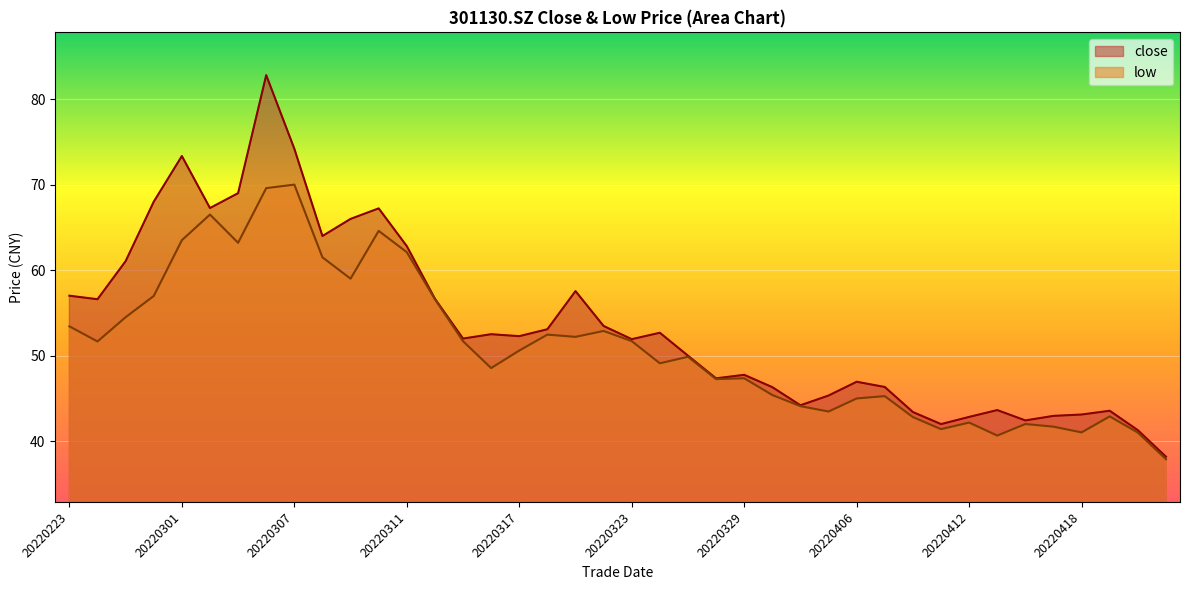

True or false: close has a value of 35.8 at 20220225.

False